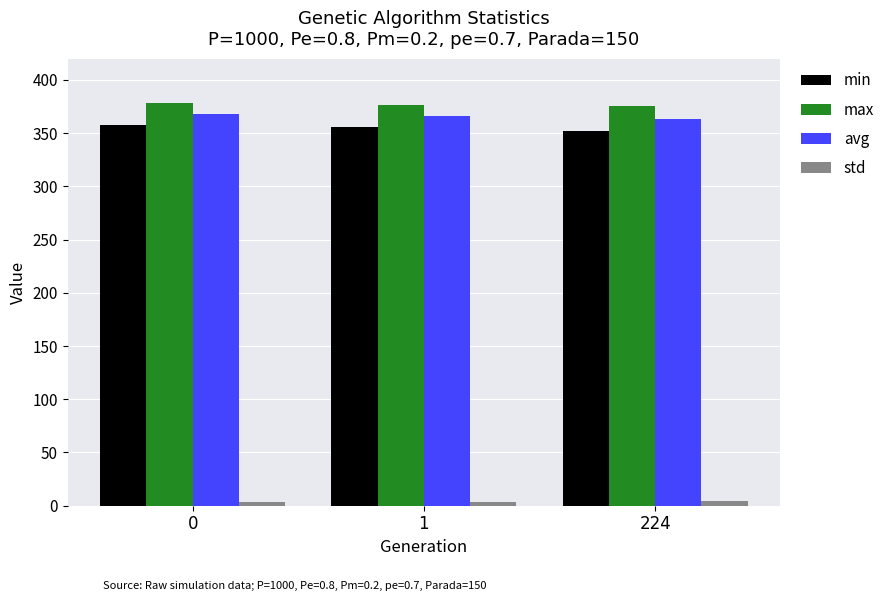

What is the maximum value shown in the chart?

378.6